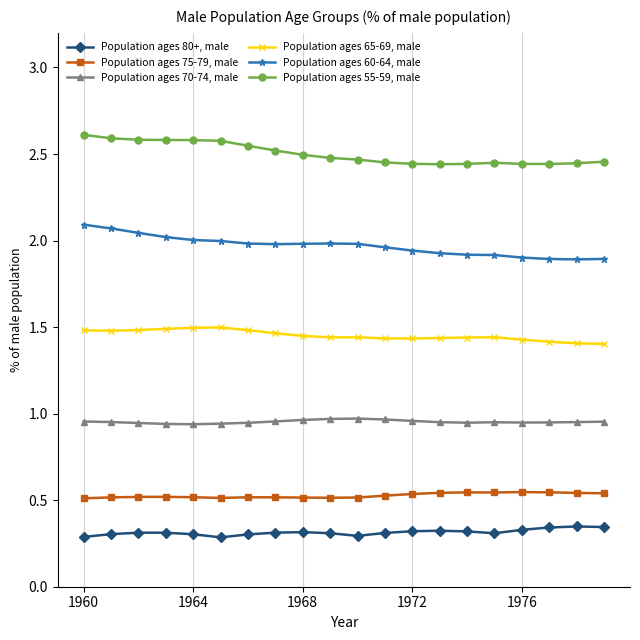

What is the greatest value displayed?

2.6